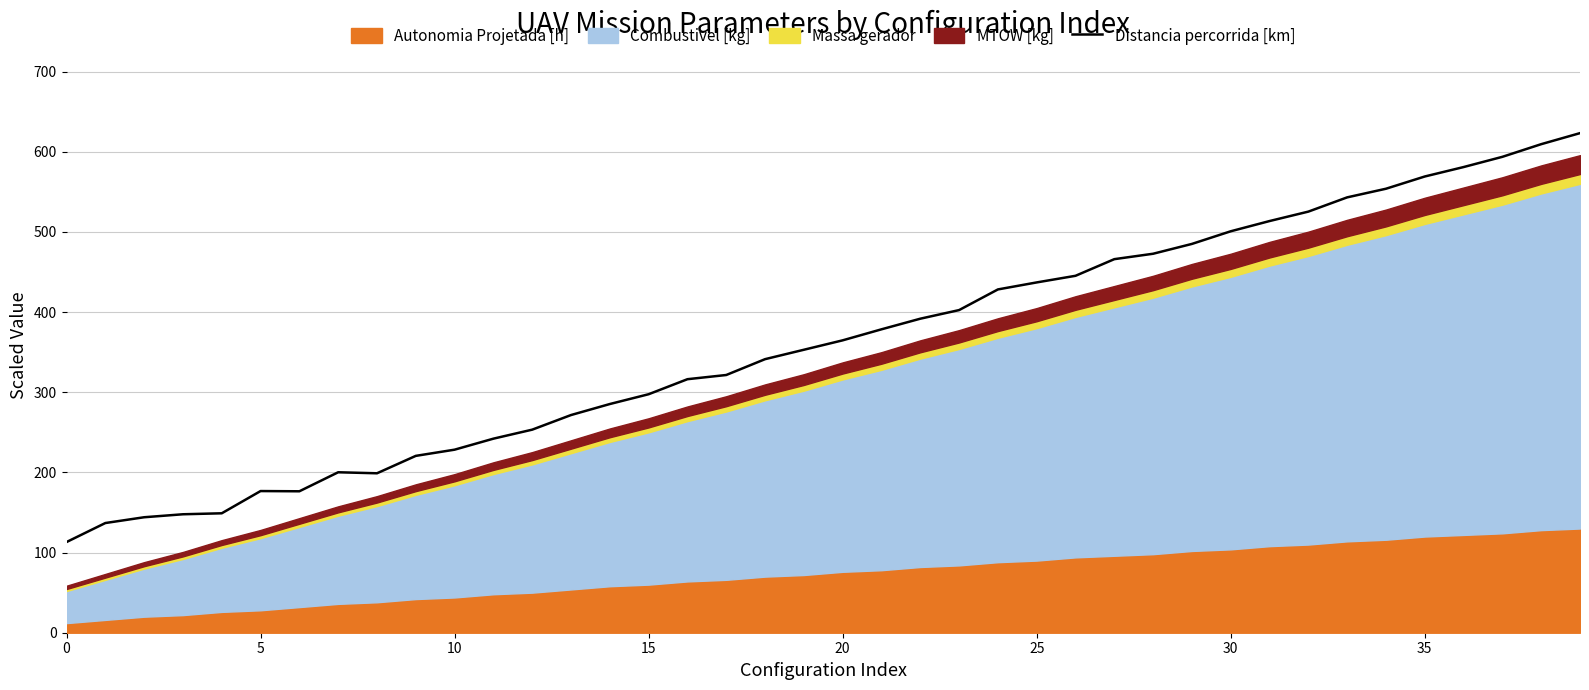

How many data points are above 364?

20